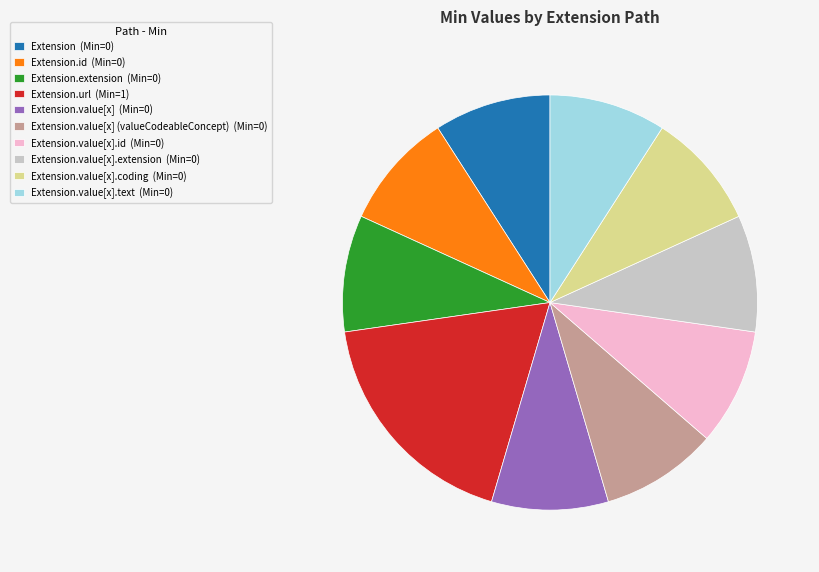

How many segments does this pie chart have?

10